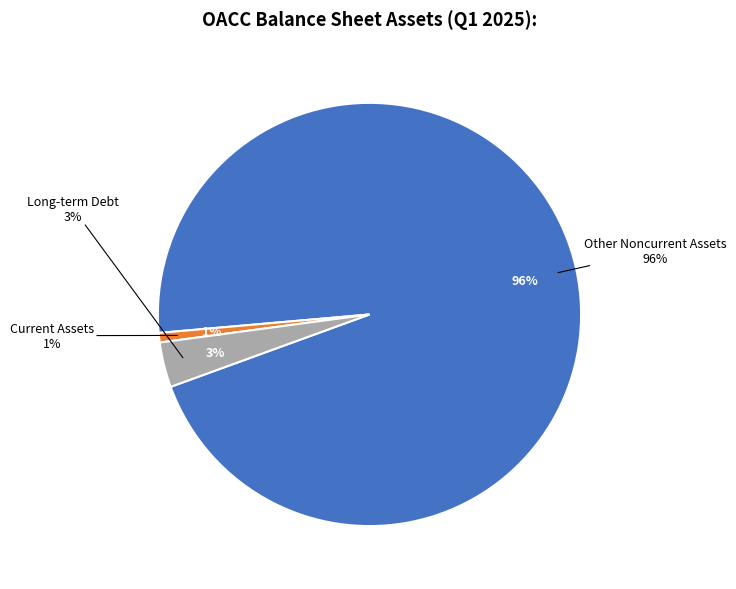

Is Current Assets (TTM) the majority of the pie?

No